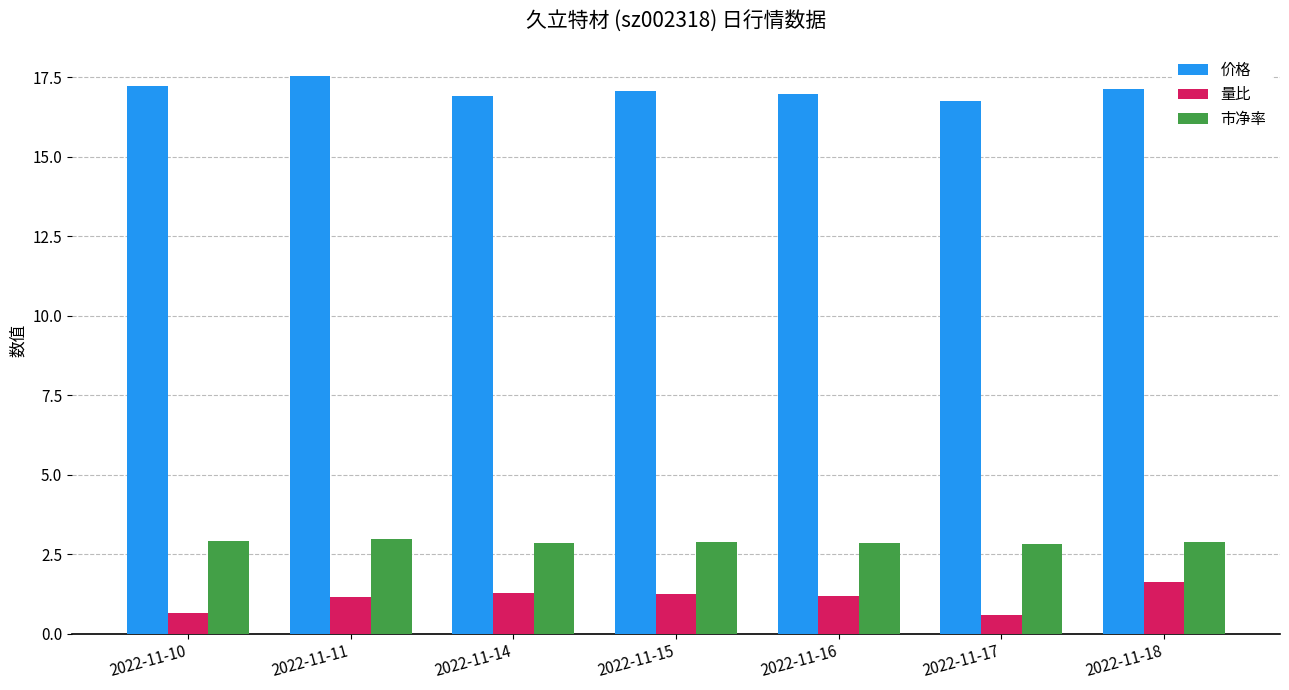

Rank the series at 2022-11-14 from lowest to highest value.

量比, 市净率, 价格